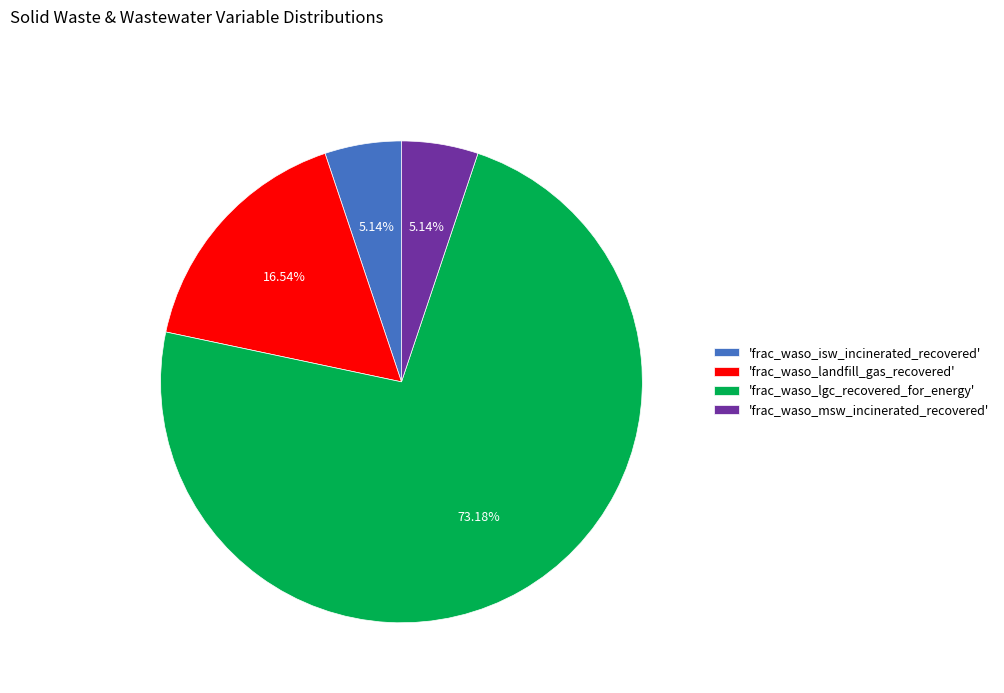

Does any single category account for the majority?

Yes